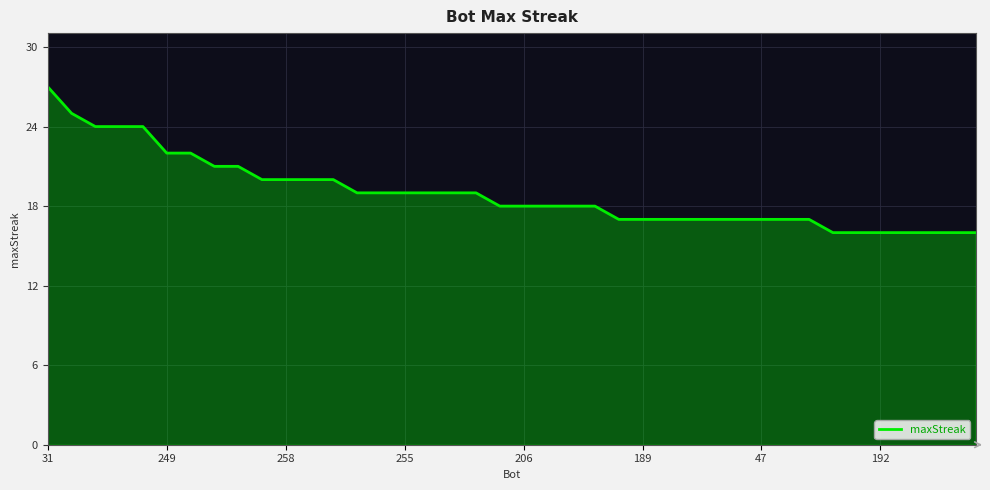

What is the difference between the maximum and minimum values?

11